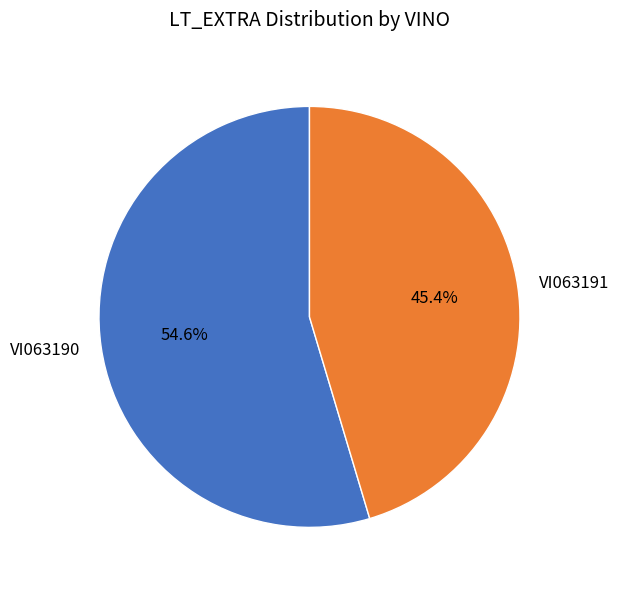

Does any single category account for the majority?

Yes